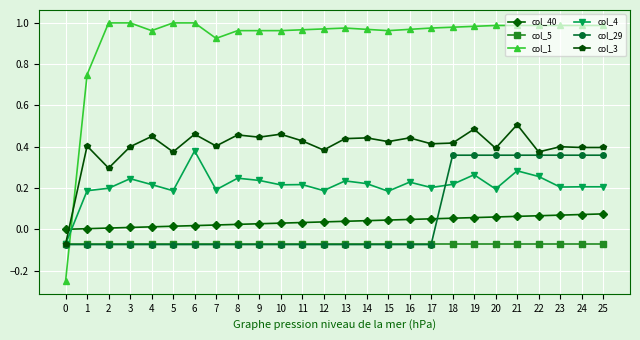

True or false: col_3 has a value of 0.6 at 3.

False